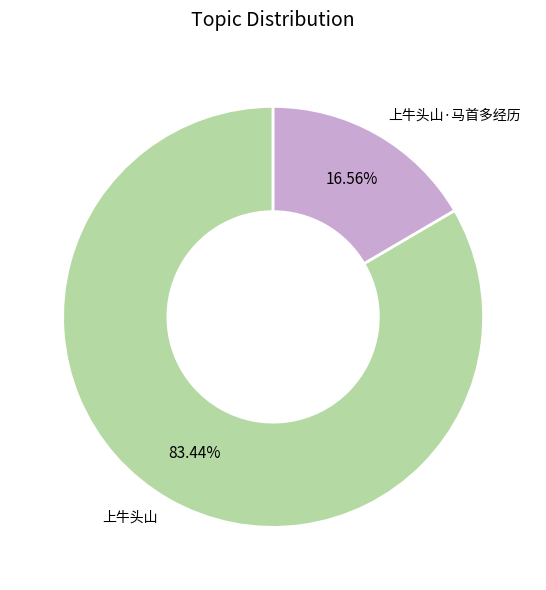

The 上牛头山 slice represents 83% of the pie. True or false?

True